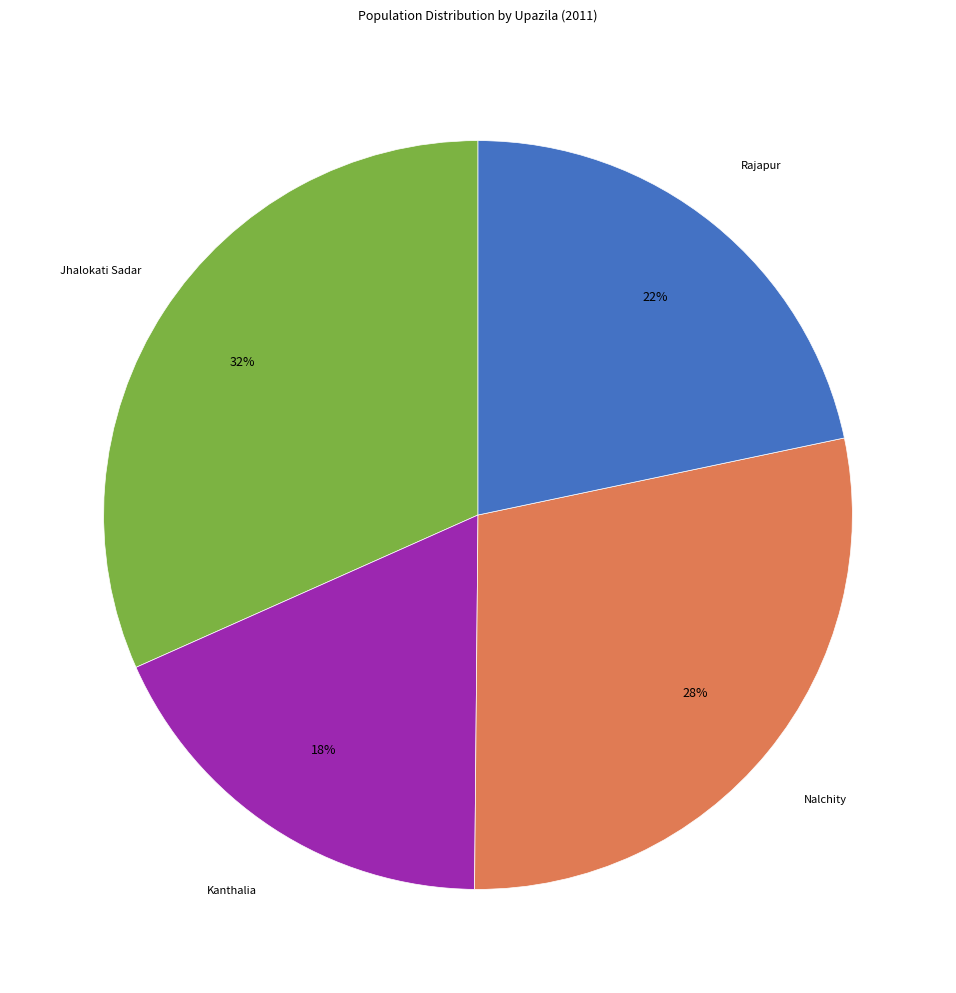

Does any single category account for the majority?

No